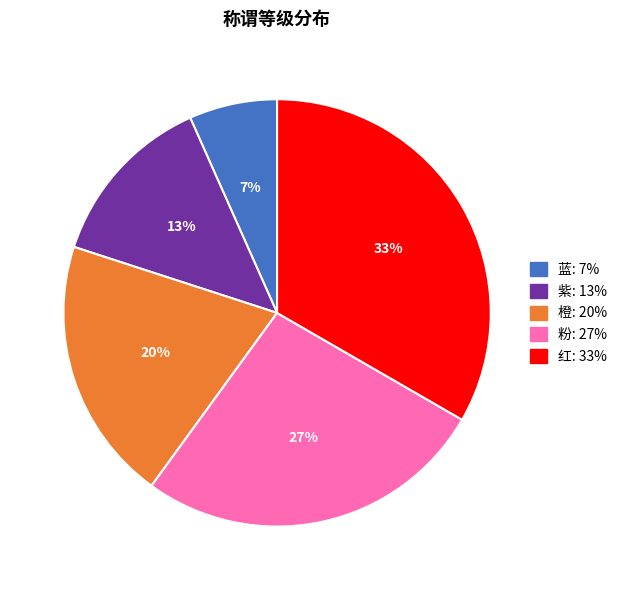

Between 粉 and 橙, which is larger?

粉